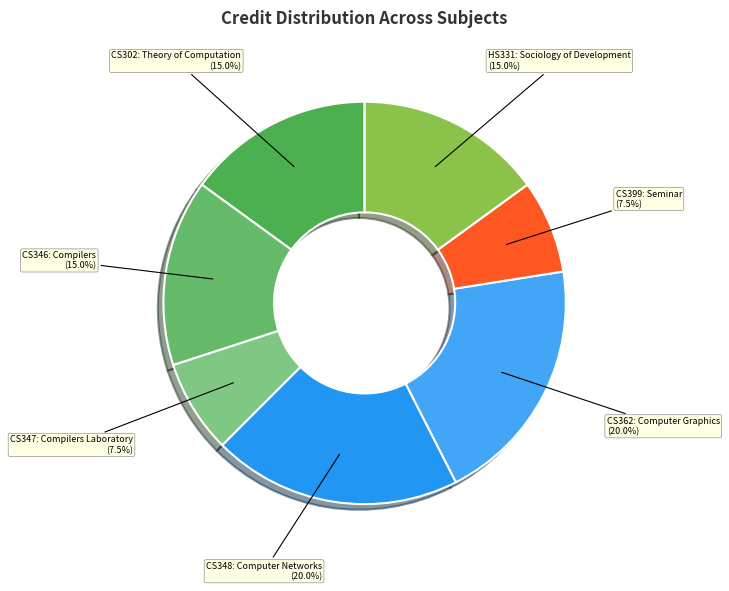

Do CS347: Compilers Laboratory and CS399: Seminar together represent more than half of the pie?

No